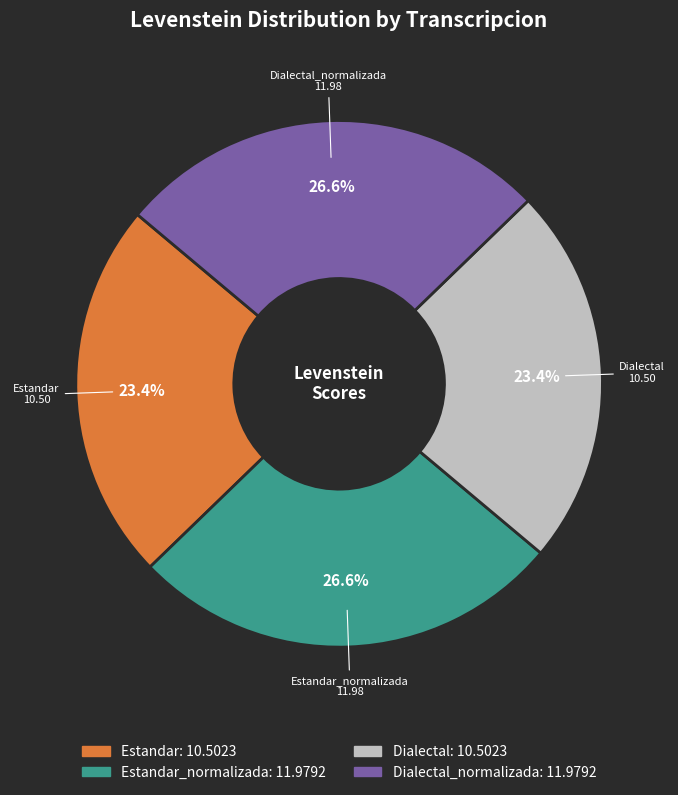

Is there a majority slice in this chart?

No